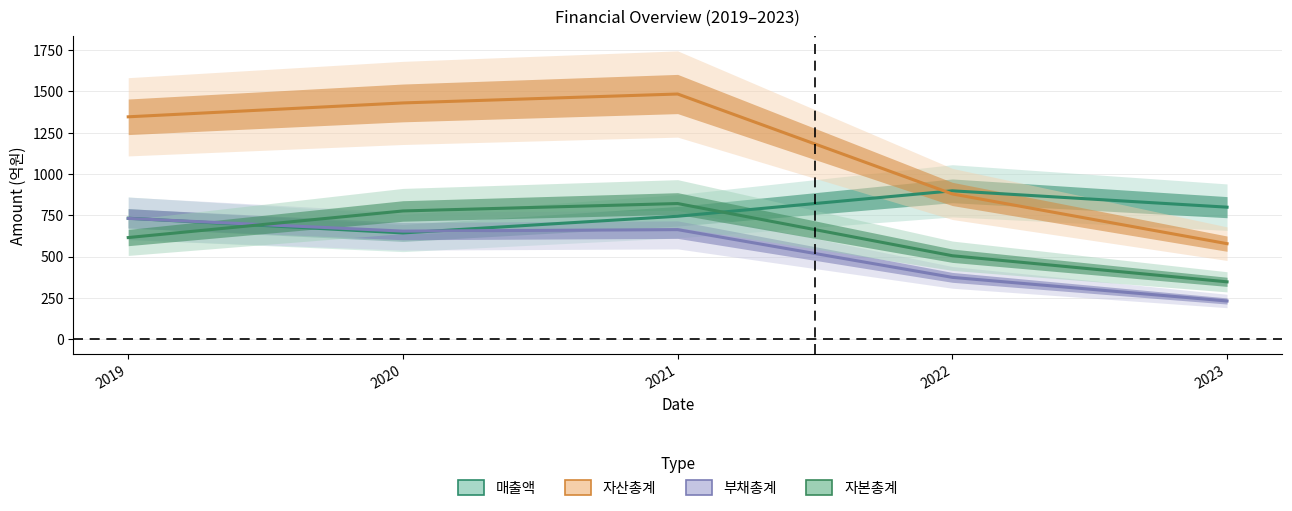

How many series are shown in this chart?

4